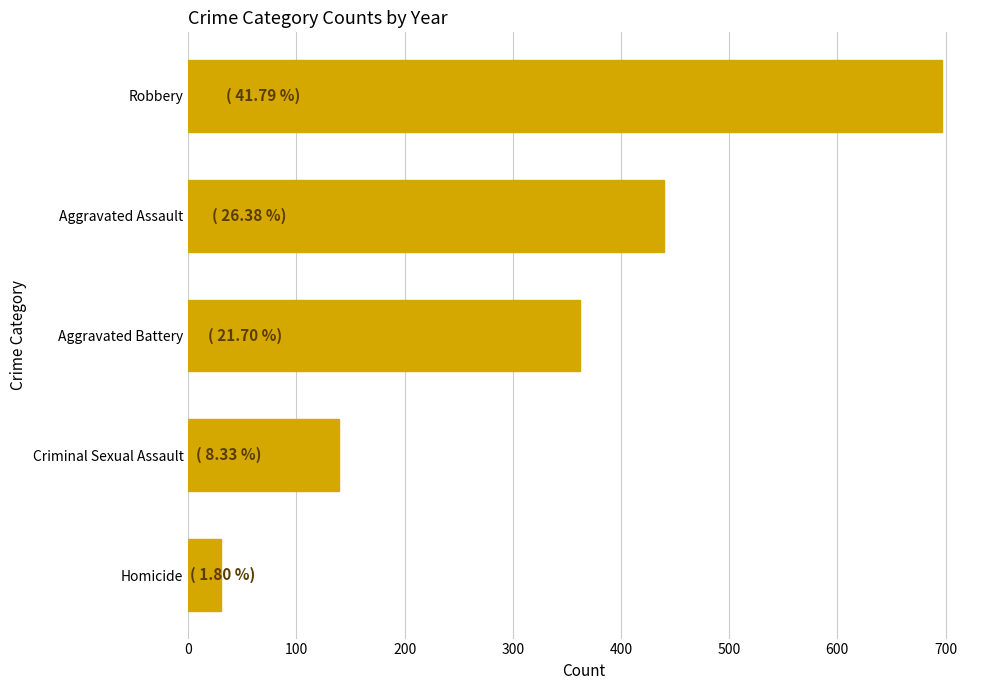

What is the sum of all values?

1668